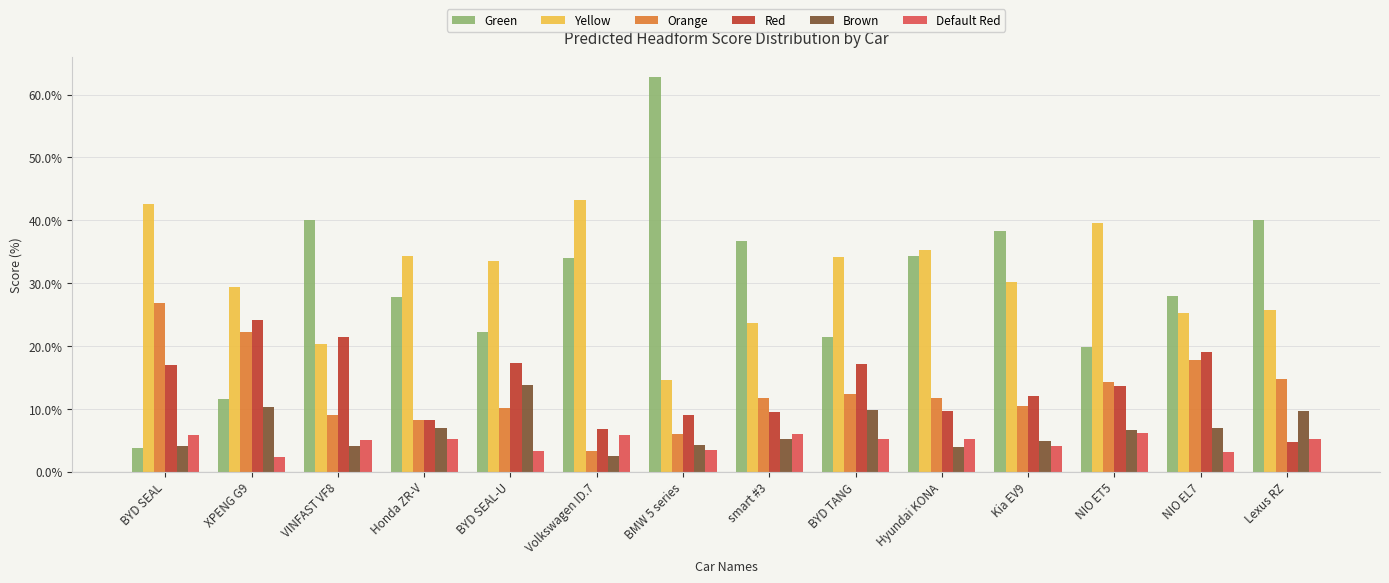

What is the maximum value shown in the chart?

62.8